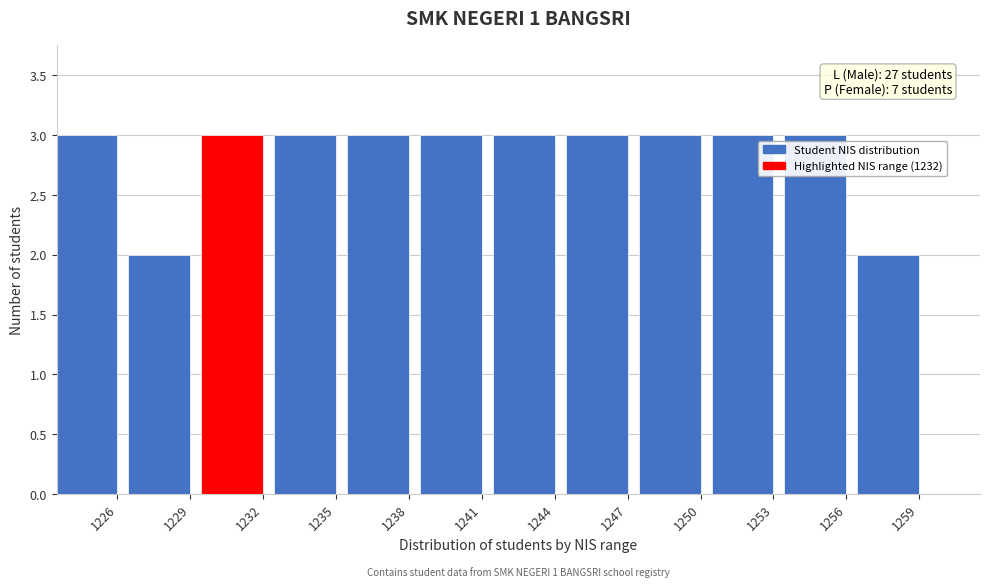

Reading left to right, transcribe all the data shown in this chart.

1226=3	1229=2	1232=3	1235=3	1238=3	1241=3	1244=3	1247=3	1250=3	1253=3	1256=3	1259=2